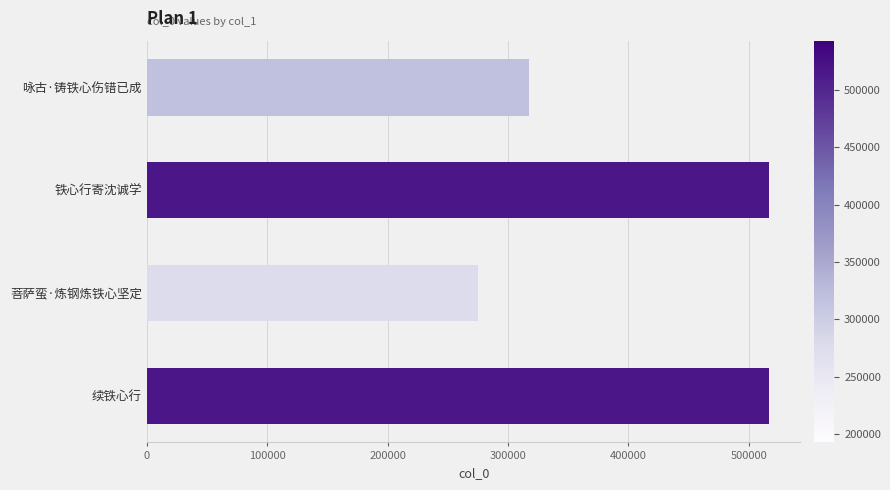

The value at 续铁心行 is 517048. True or false?

True